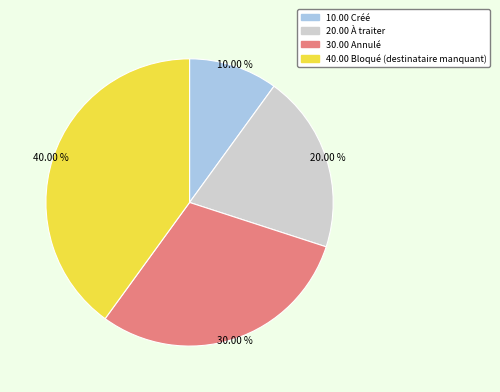

Does any single category account for the majority?

No